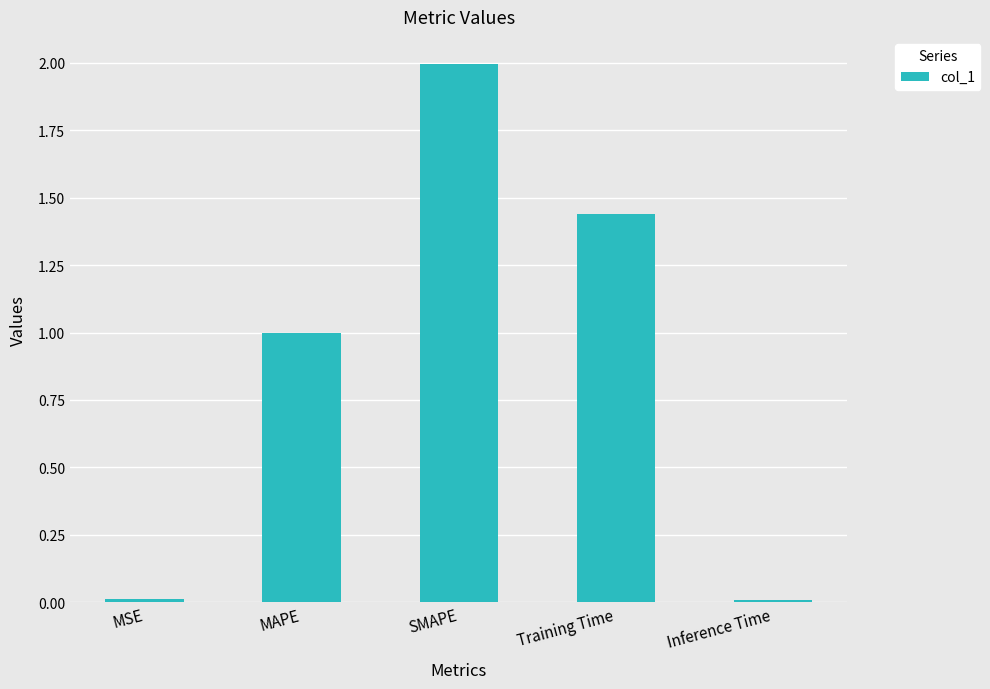

Which has a higher value, Training Time or Inference Time?

Training Time